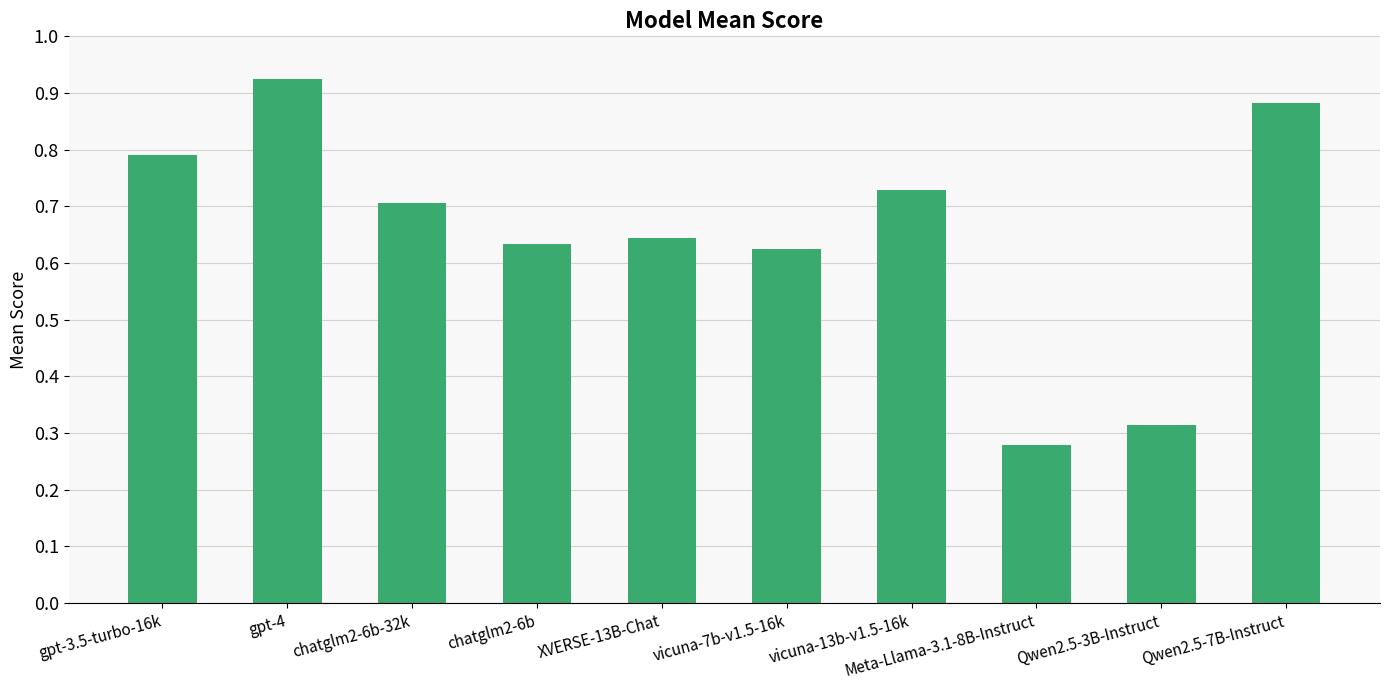

List the labels in order of value, largest first.

gpt-4, Qwen2.5-7B-Instruct, gpt-3.5-turbo-16k, vicuna-13b-v1.5-16k, chatglm2-6b-32k, XVERSE-13B-Chat, chatglm2-6b, vicuna-7b-v1.5-16k, Qwen2.5-3B-Instruct, Meta-Llama-3.1-8B-Instruct